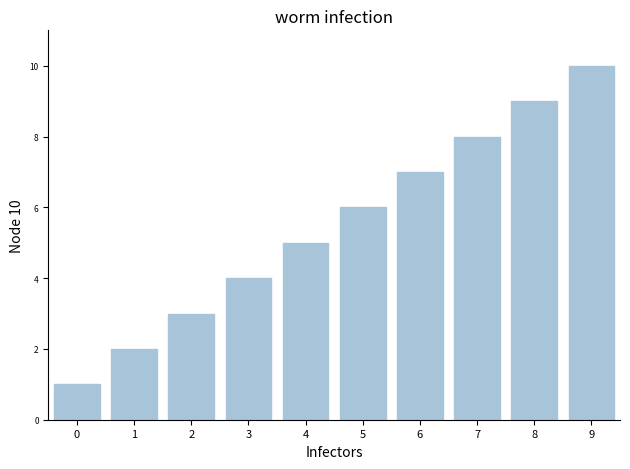

List the labels in order of value, largest first.

9, 8, 7, 6, 5, 4, 3, 2, 1, 0